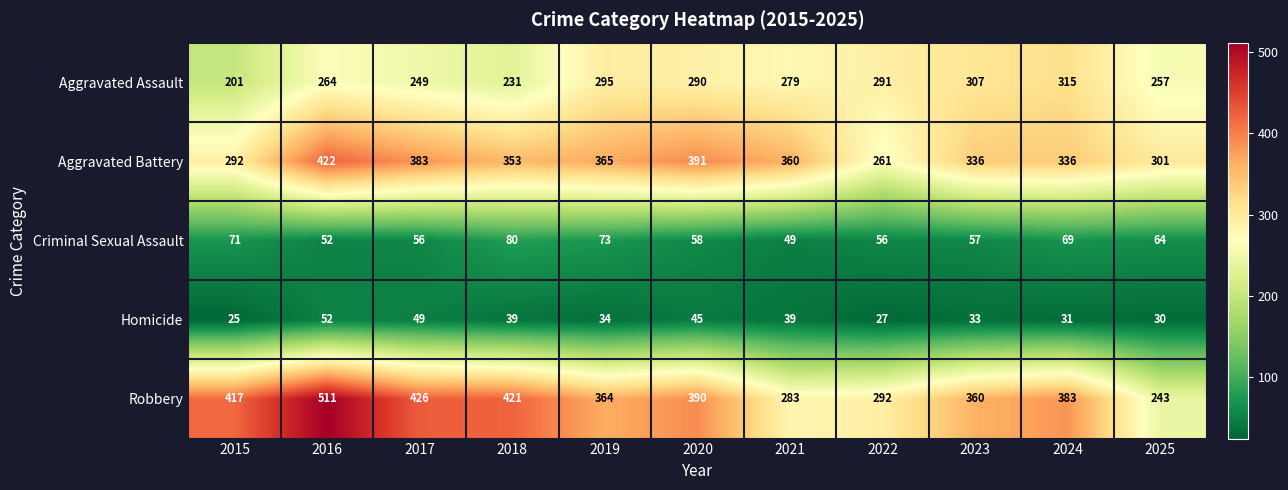

What is the spread (max minus min) of values at 2018?

382